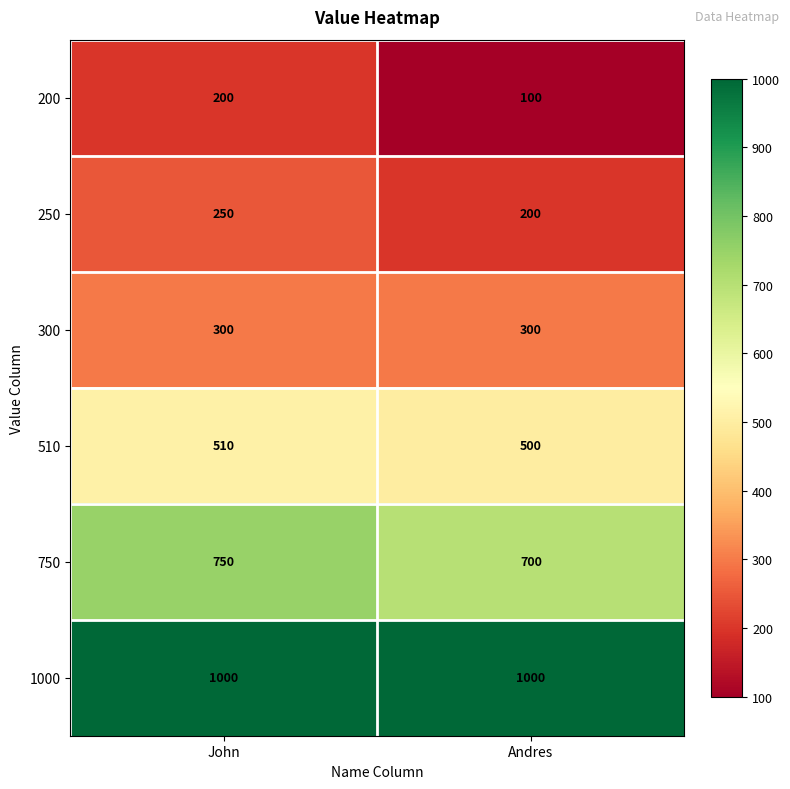

What is the minimum value for 1000?

1000